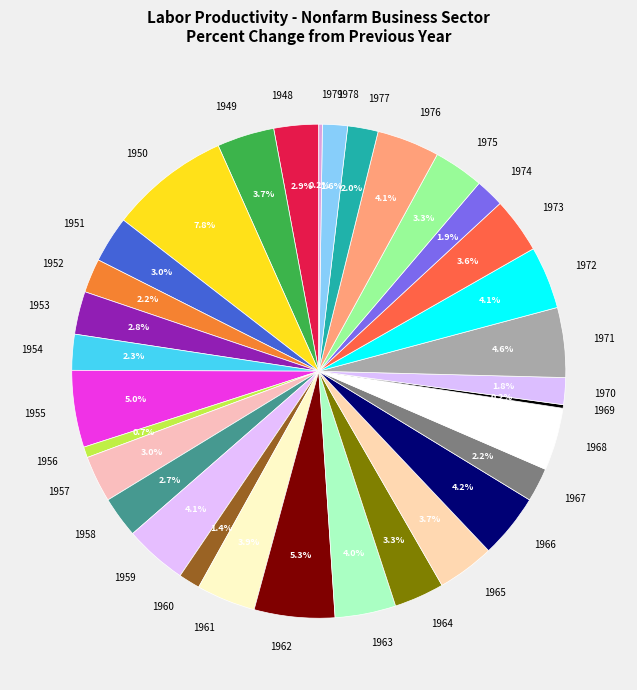

Does any single category account for the majority?

No